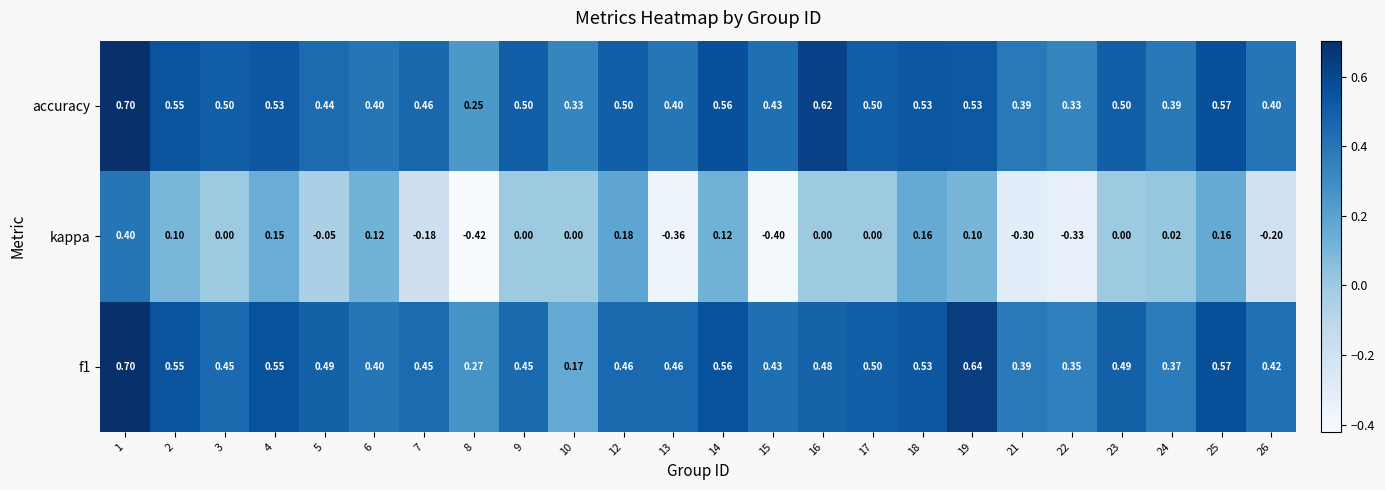

Which series has the widest spread of values?

kappa